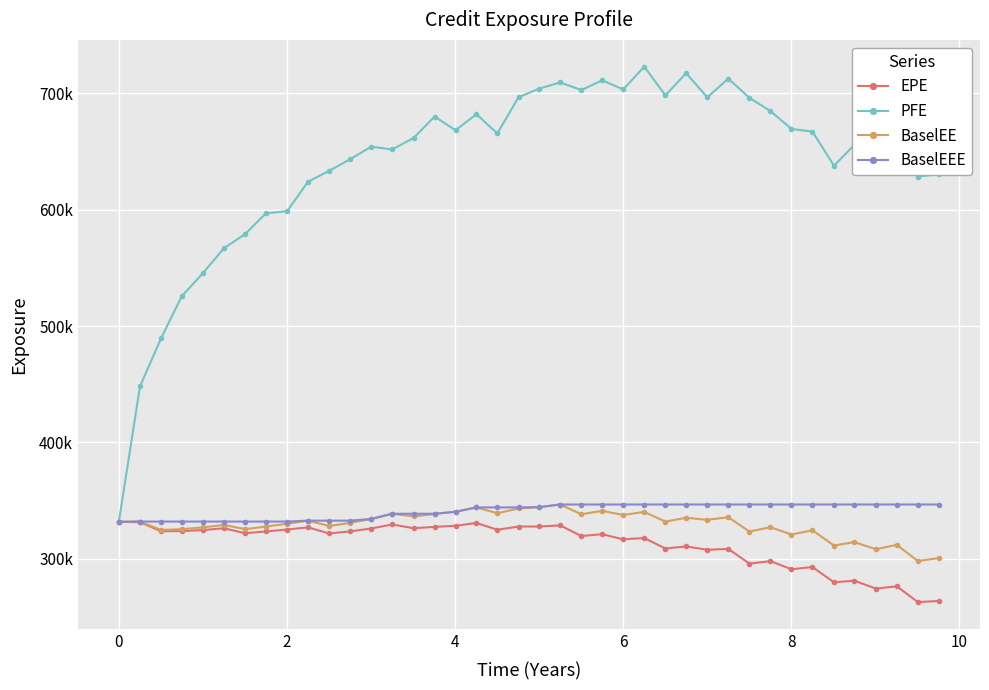

What are all the series names shown in the legend?

EPE, PFE, BaselEE, BaselEEE